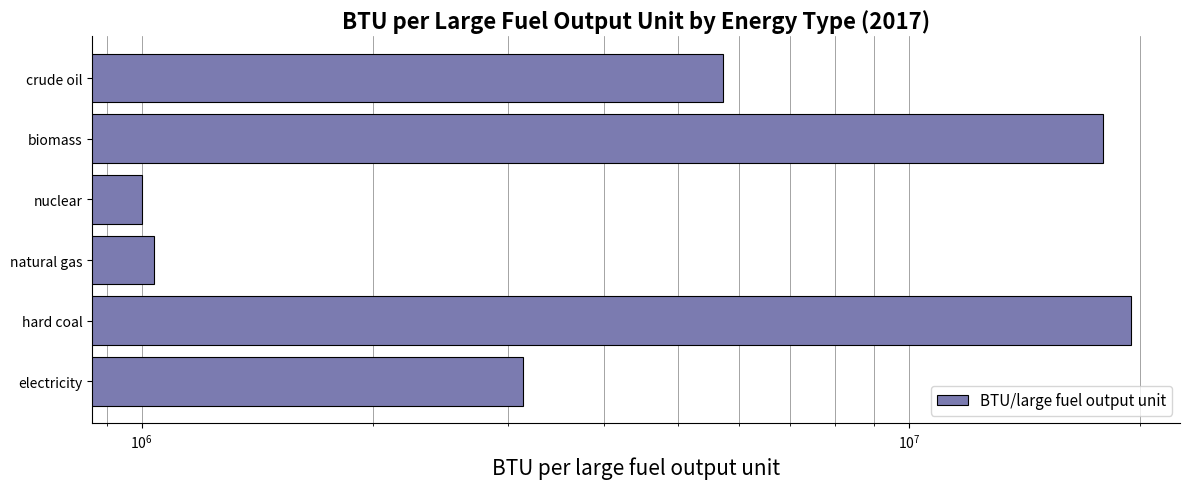

The value at natural gas is 1037000. True or false?

True